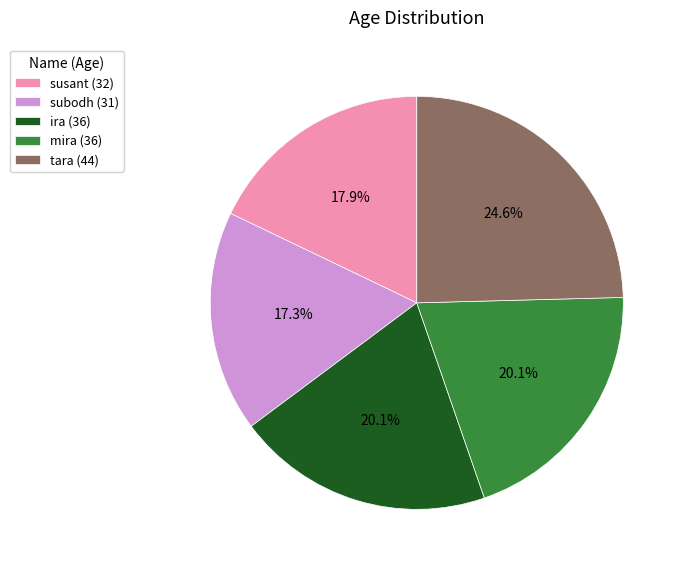

Is it true that susant is 18% of the pie?

True